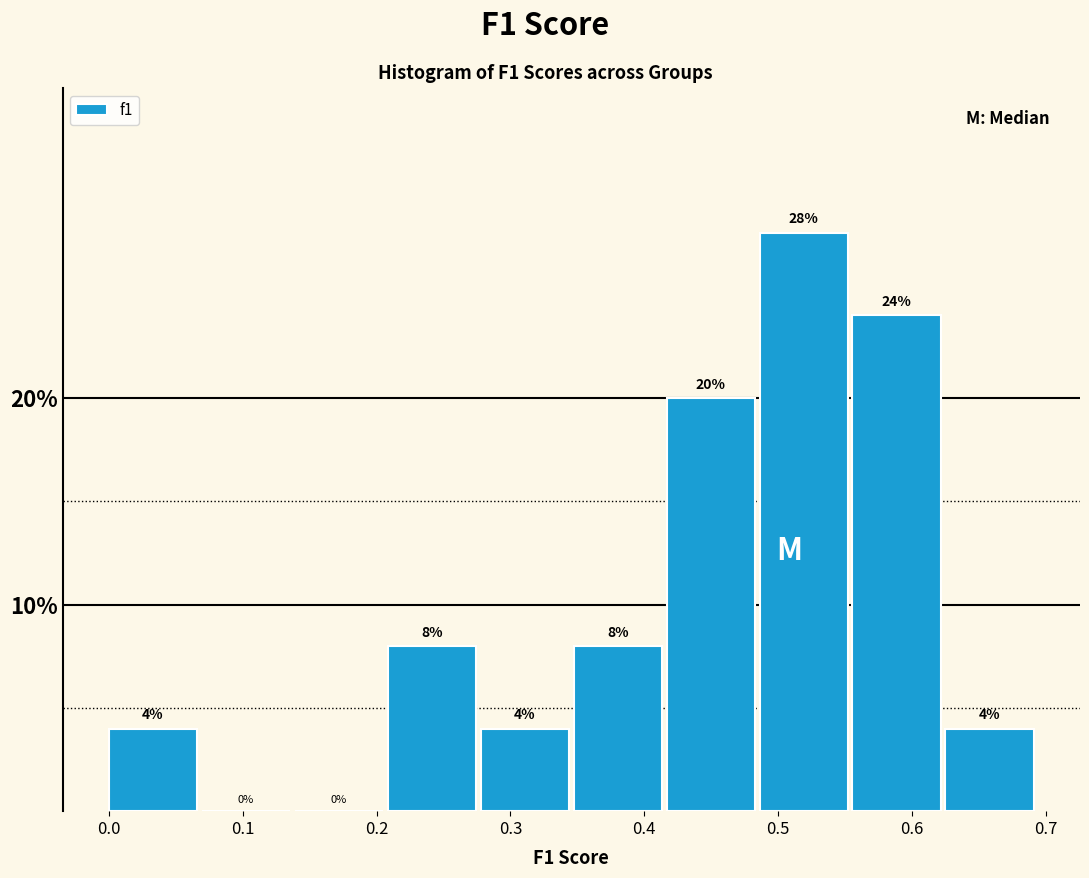

What is the height of the bar covering 0.00 to 0.07 on the x-axis? The bar edges are not printed on the chart, so give them approximately, as read against the axis.

4